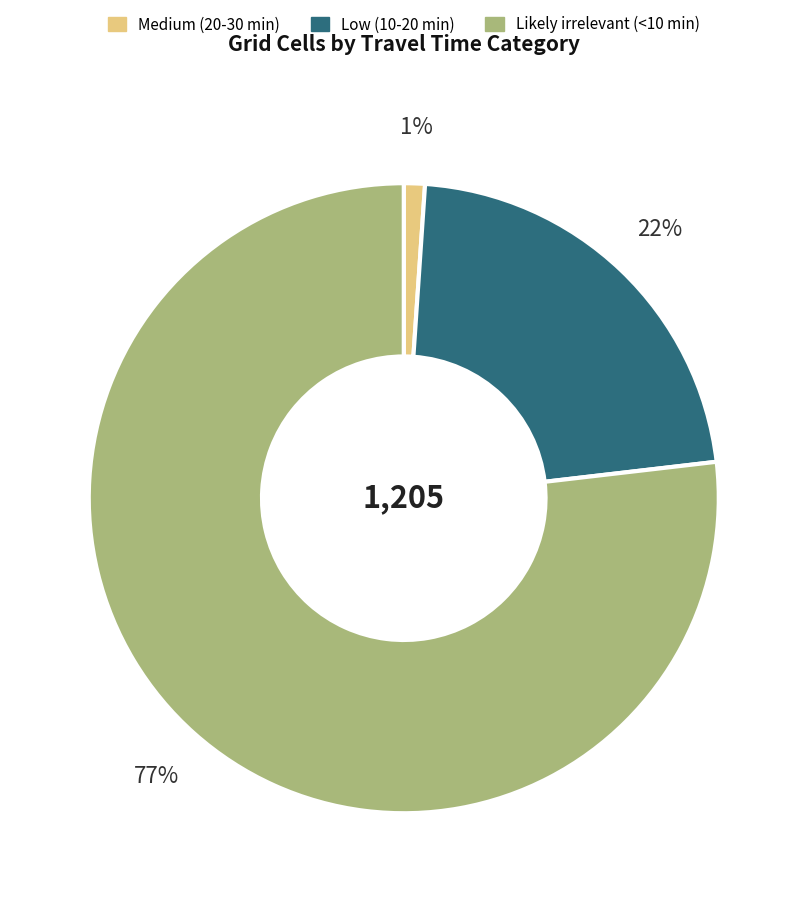

Is it true that Low (10-20 min) is 22% of the pie?

True